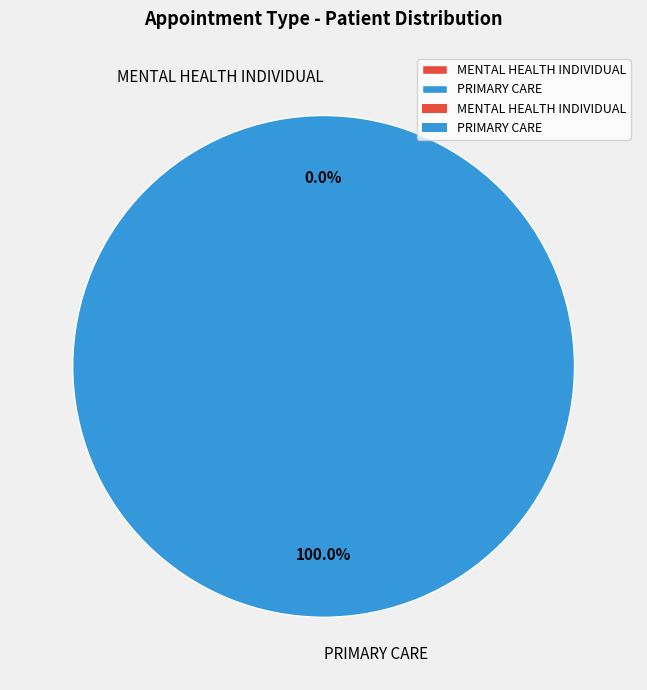

Combined, do PRIMARY CARE and MENTAL HEALTH INDIVIDUAL account for over 50%?

Yes